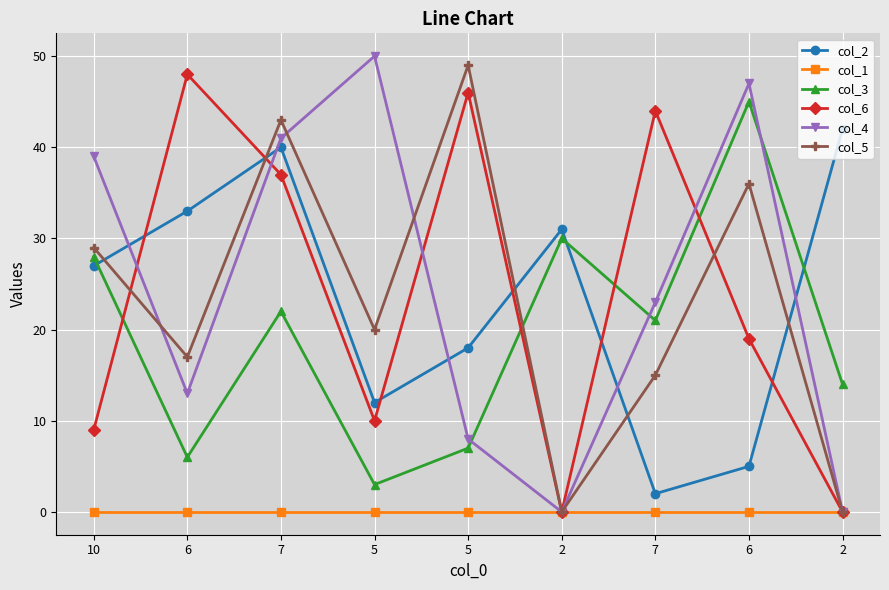

How many series are shown in this chart?

6